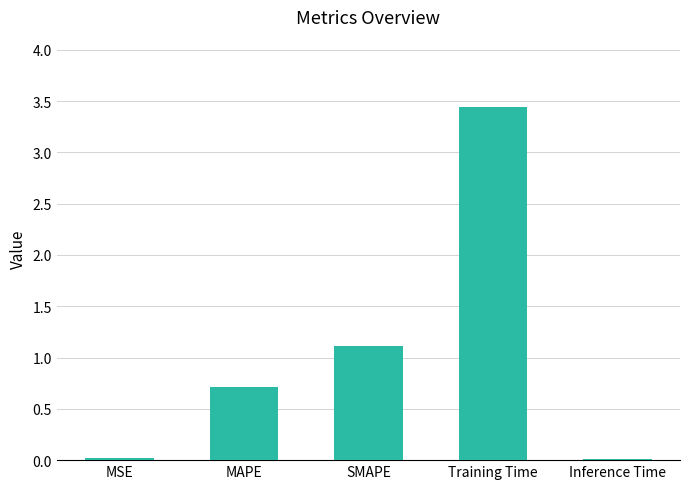

What is the average value?

1.1